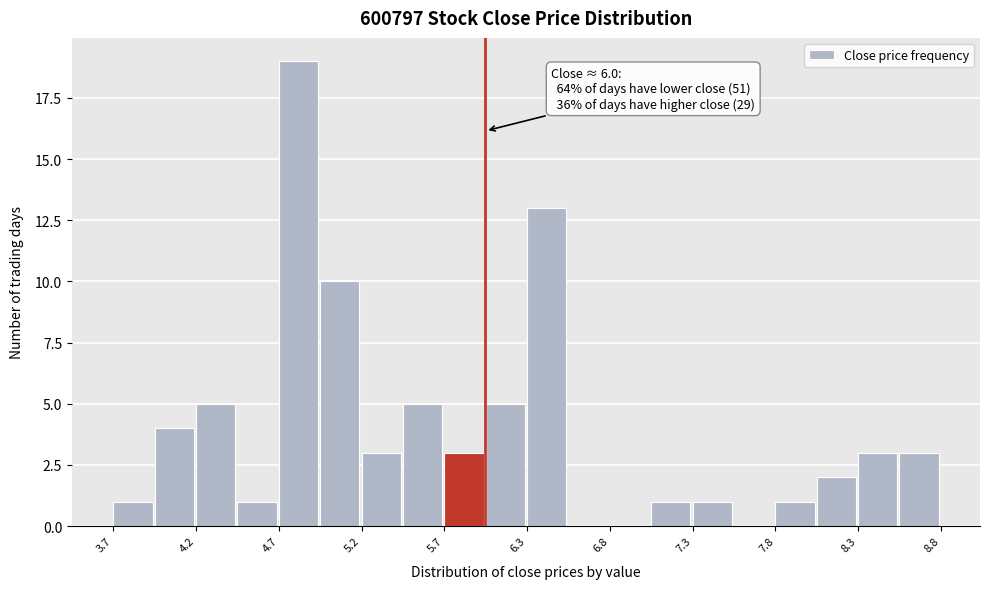

Read against the x-axis, roughly where is the centre of the tallest bar?

4.9